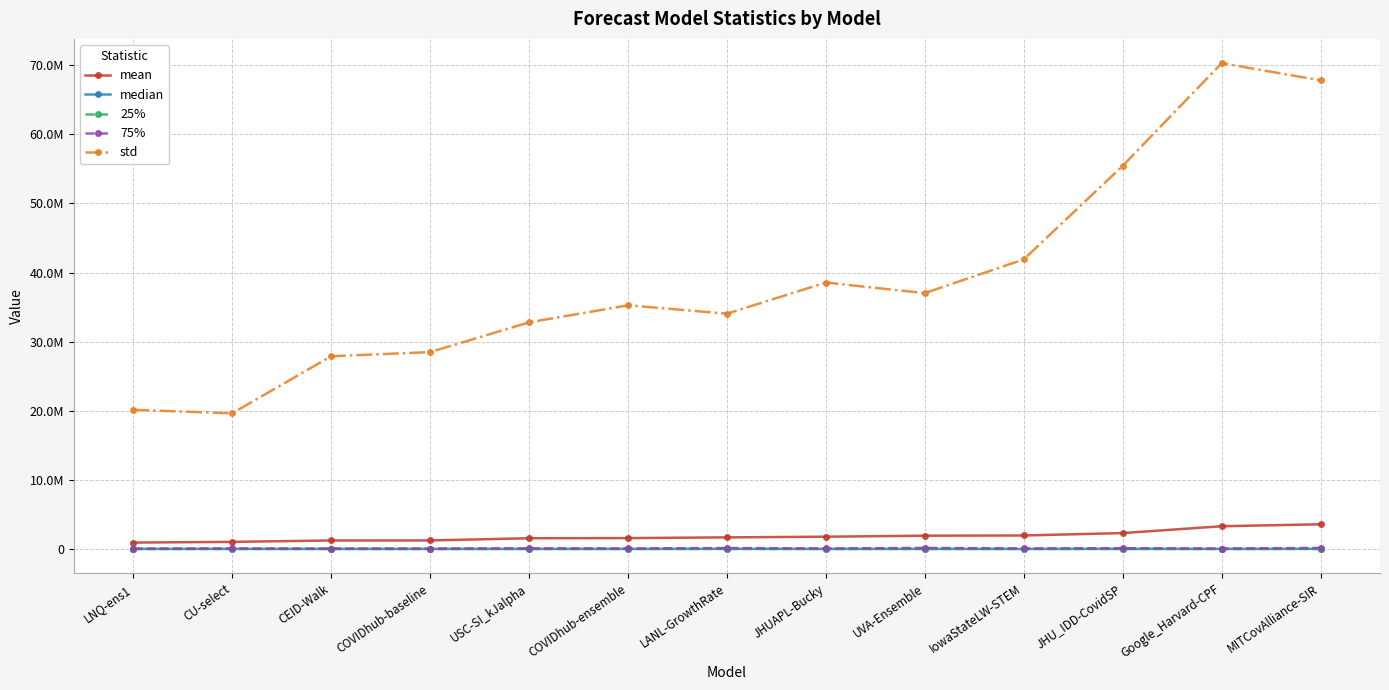

Does the chart have visible grid lines?

Yes